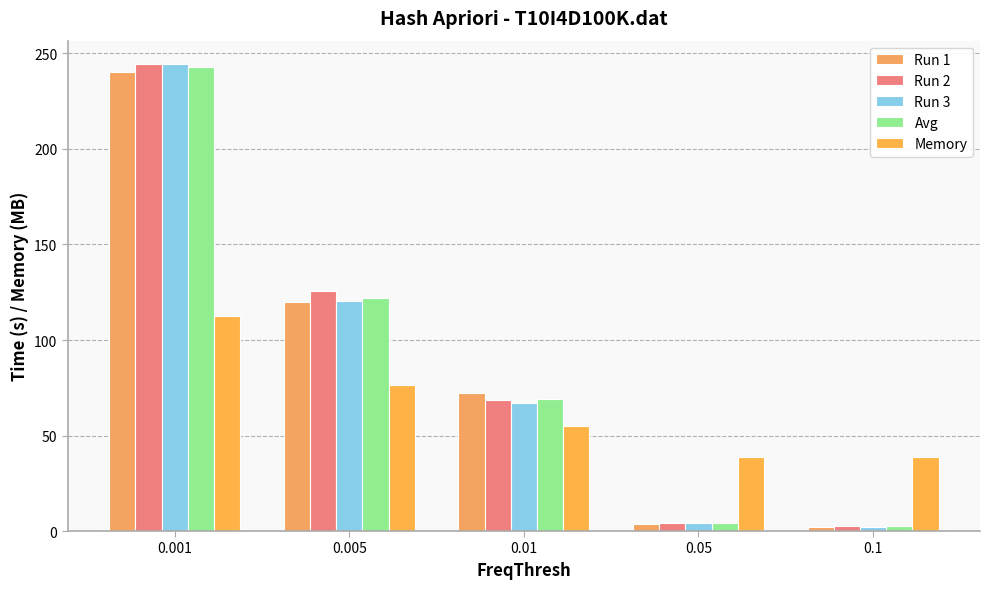

How many values in the Run 3 series are below 66?

2